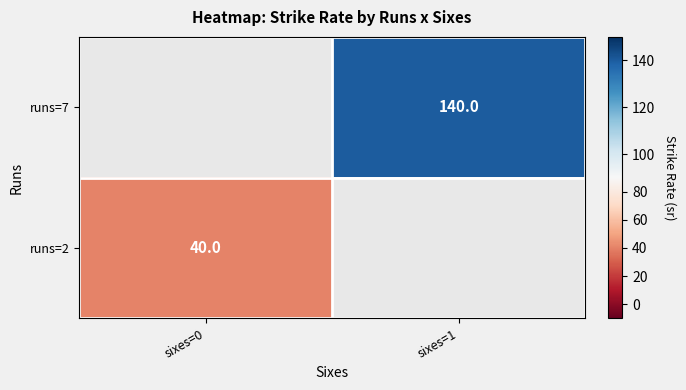

True or false: runs=2 has a value of 10 at sixes=0.

False